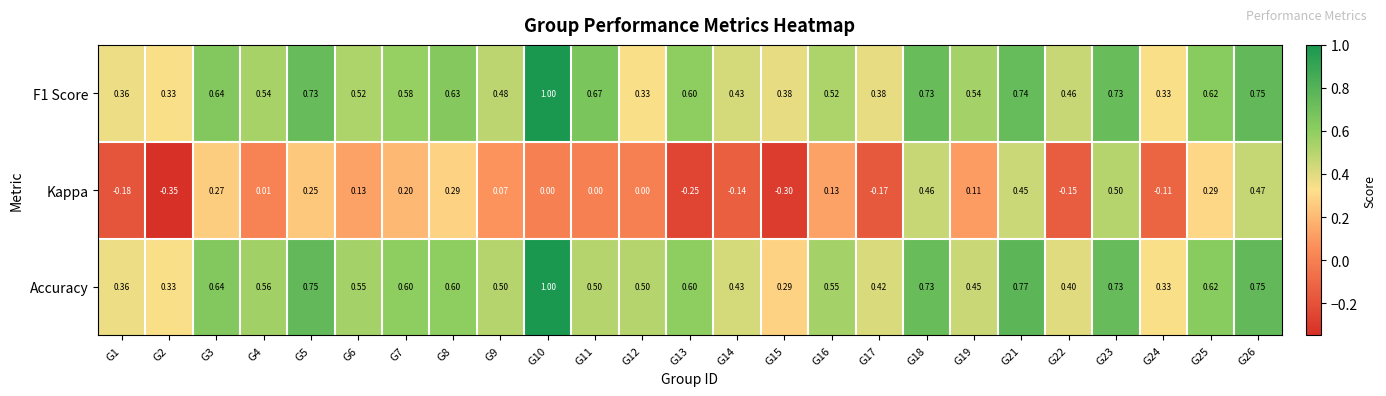

Which series has the widest spread of values?

Kappa